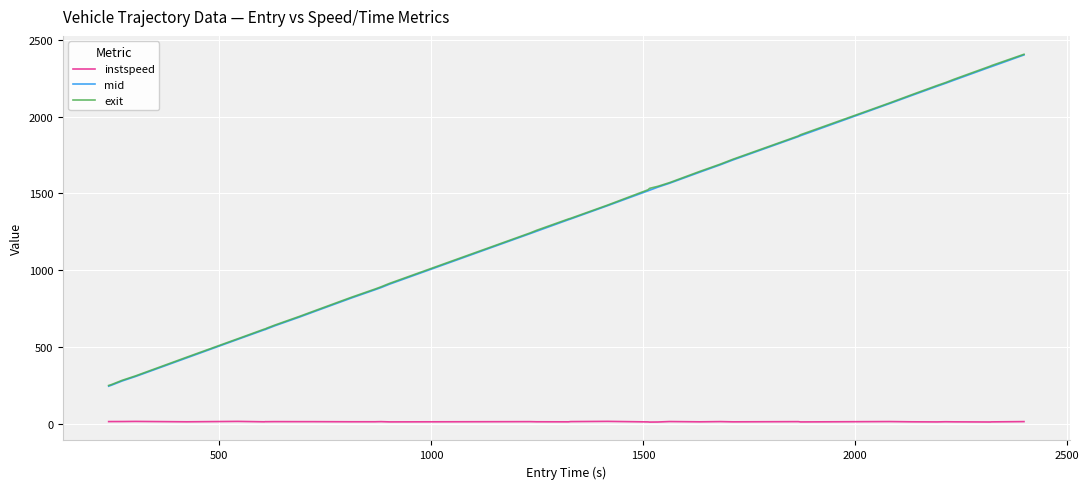

What is the average value of the mid series?

1295.0